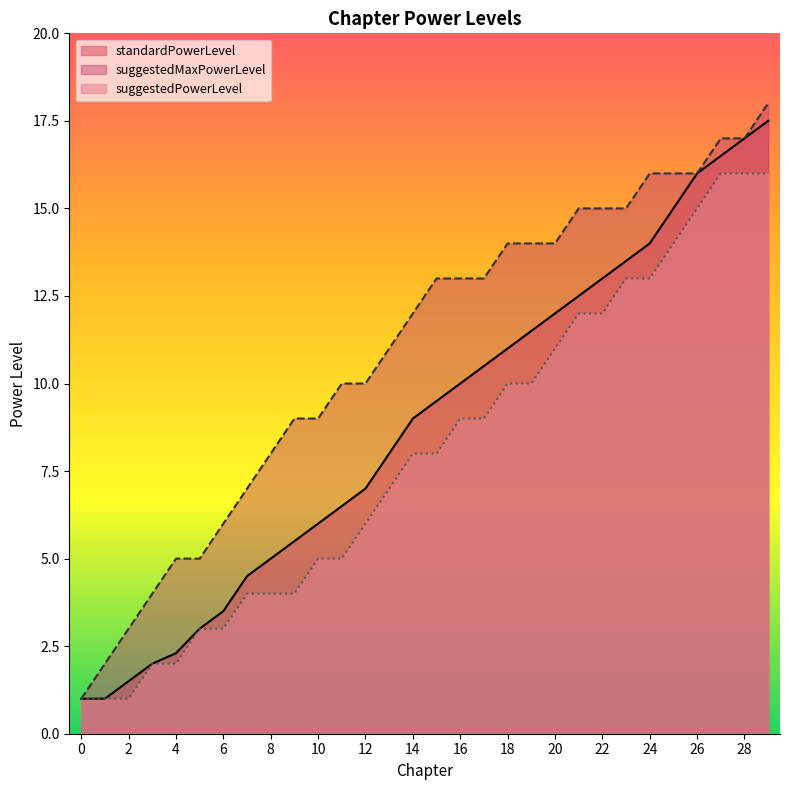

How many categories are shown in the chart?

30